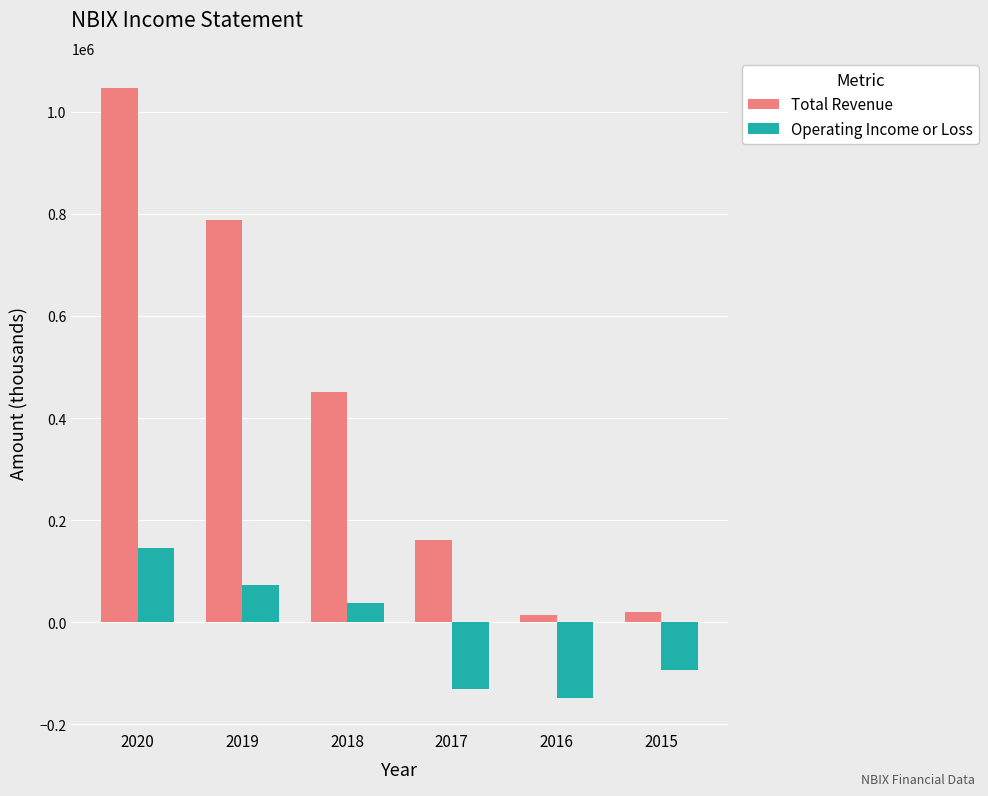

At which label does Total Revenue reach its peak?

2020